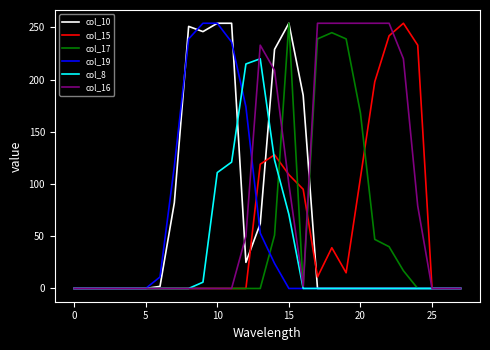

Reading left to right, list all the values displayed in this chart.

col_10: 0	0	0	0	0	0	2	82	251	246	254	254	25	62	229	254	185	0	0	0	0	0	0	0	0	0	0	0
col_15: 0	0	0	0	0	0	0	0	0	0	0	0	0	119	128	109	95	11	39	15	106	198	242	254	233	0	0	0
col_17: 0	0	0	0	0	0	0	0	0	0	0	0	0	0	51	254	0	239	245	239	168	47	40	17	0	0	0	0
col_19: 0	0	0	0	0	0	11	117	239	254	254	236	174	53	24	0	0	0	0	0	0	0	0	0	0	0	0	0
col_8: 0	0	0	0	0	0	0	0	0	6	111	121	215	220	123	71	0	0	0	0	0	0	0	0	0	0	0	0
col_16: 0	0	0	0	0	0	0	0	0	0	0	0	50	233	209	100	2	254	254	254	254	254	254	220	79	0	0	0